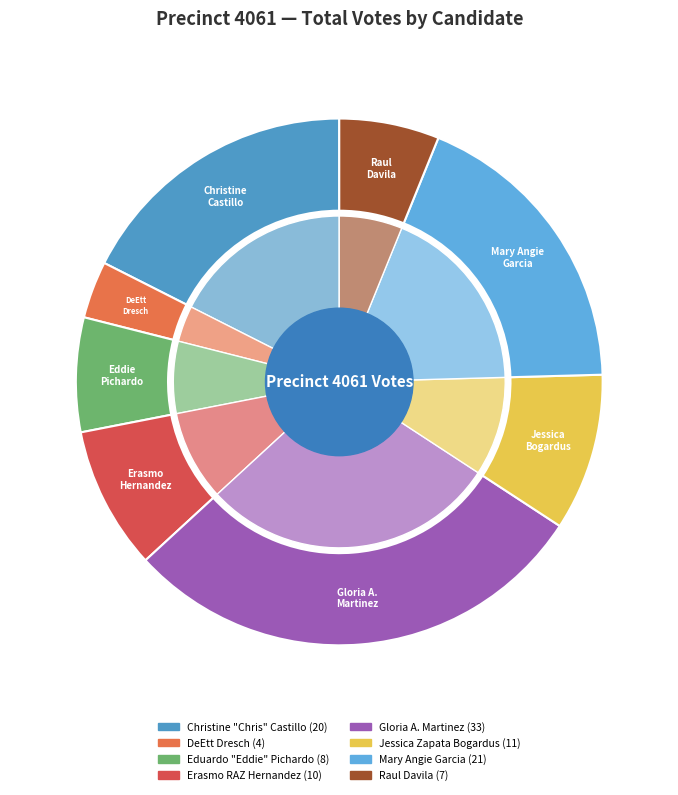

What is the change in value from Gloria A. Martinez to Raul Davila?

-26